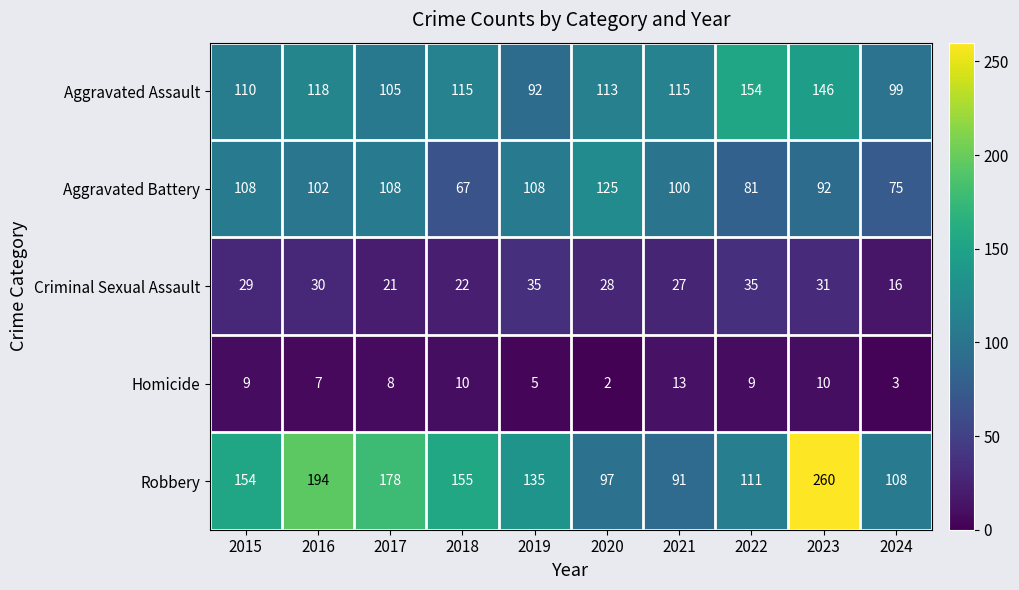

Between 2018 and 2019, which series saw the biggest shift?

Aggravated Battery